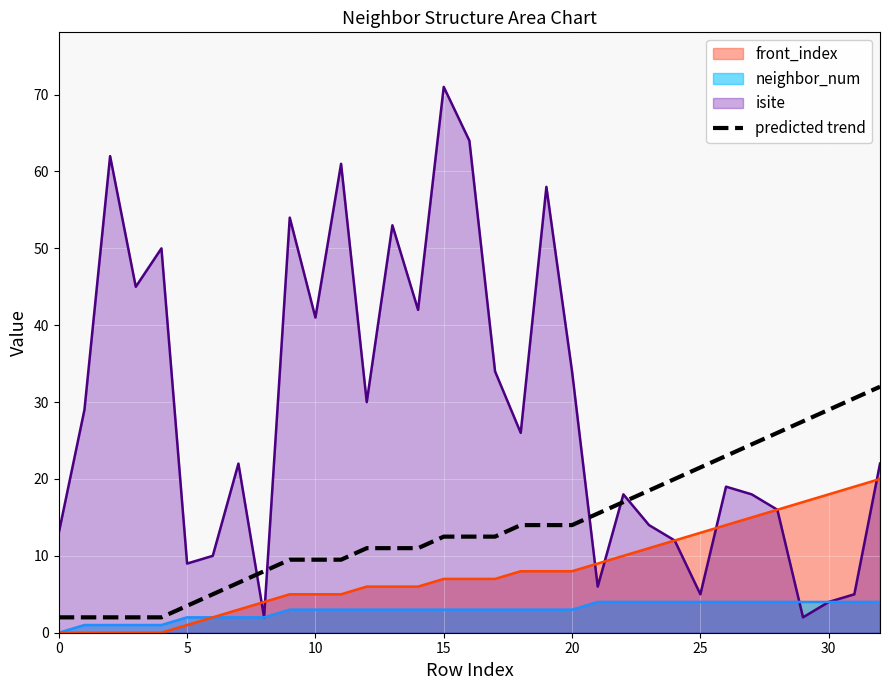

Is it true that the value at 11 is 9.5?

True